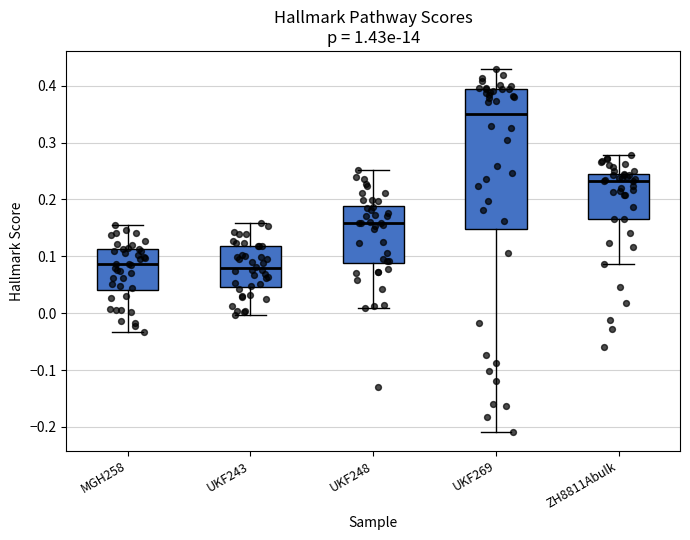

Which box has the highest median line?

UKF269